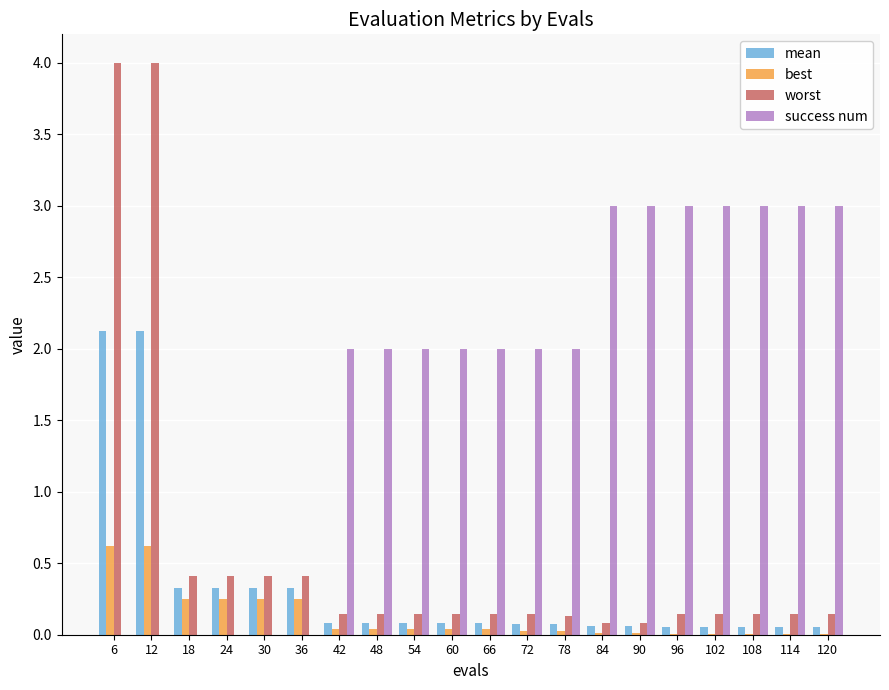

What is the difference between the best values at 78 and 6?

0.6